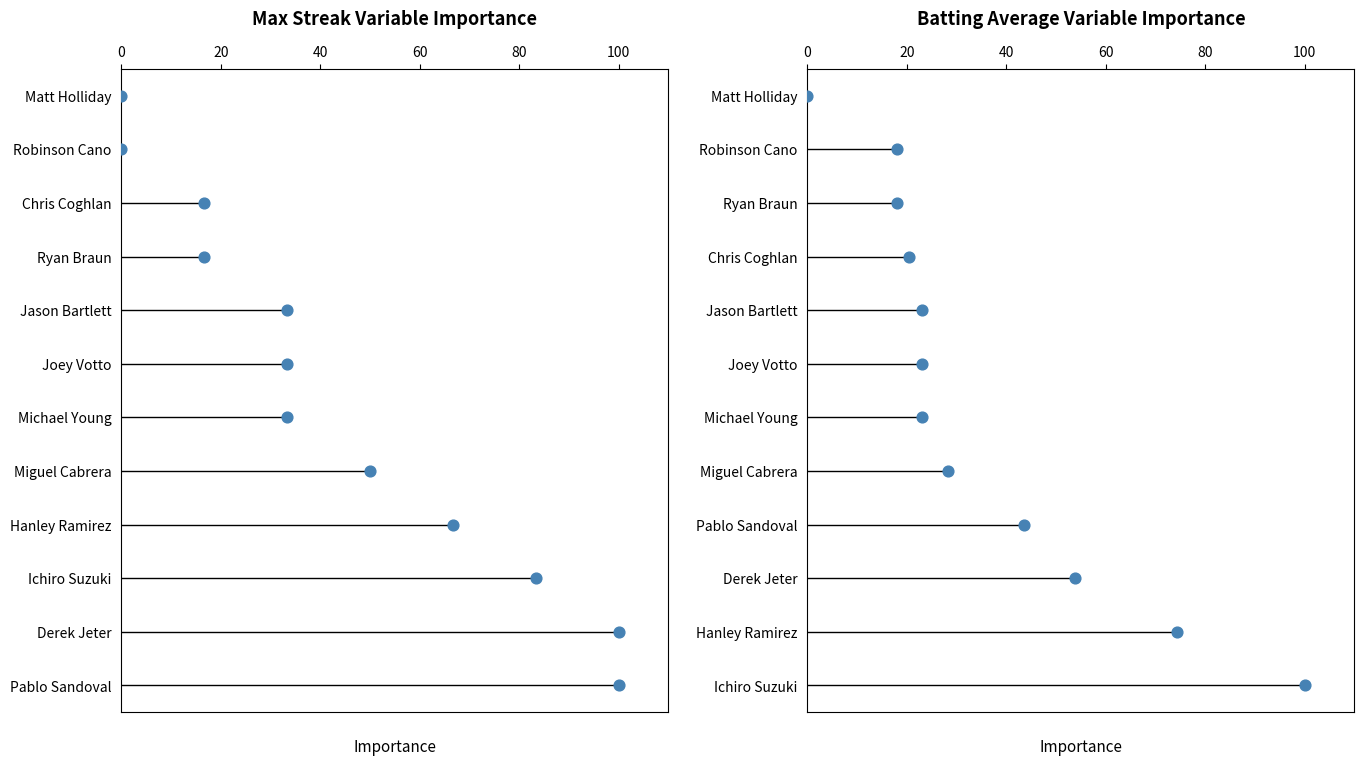

Is the value of Max Streak at 100 greater than the value of Batting Average at 40?

Yes